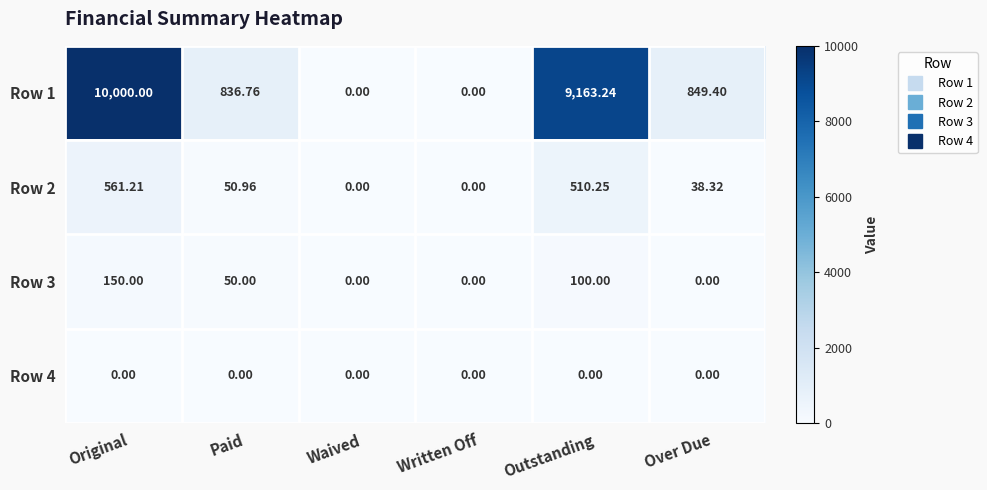

Which series has the widest spread of values?

Row 1